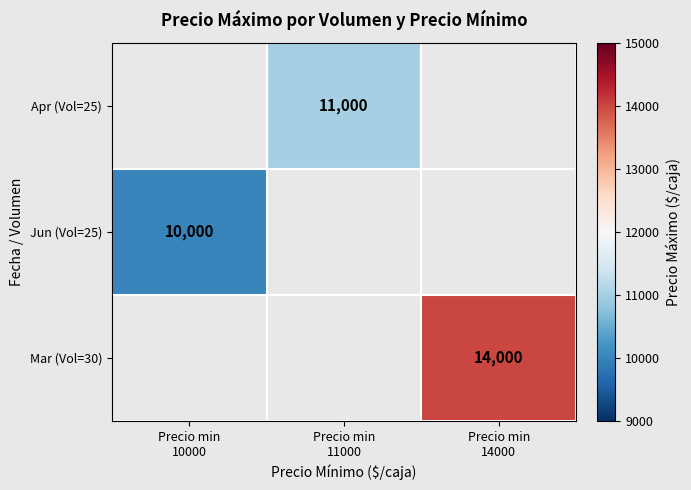

Is the value of Mar (Vol=30) at Precio min 10000 greater than the value of Jun (Vol=25) at Precio min 14000?

No